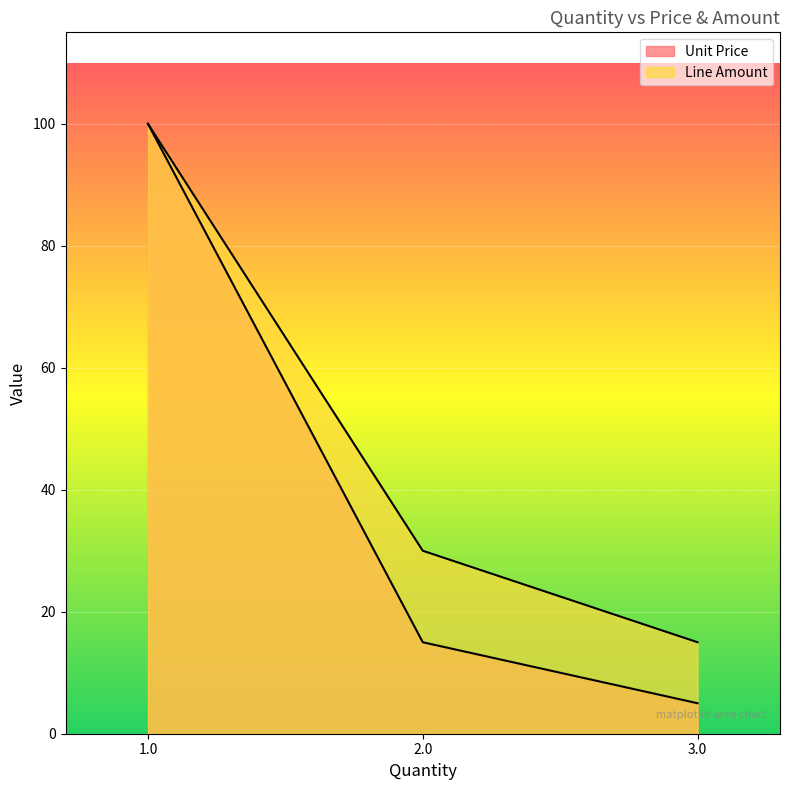

At which category does the chart reach its minimum across all series?

3.0